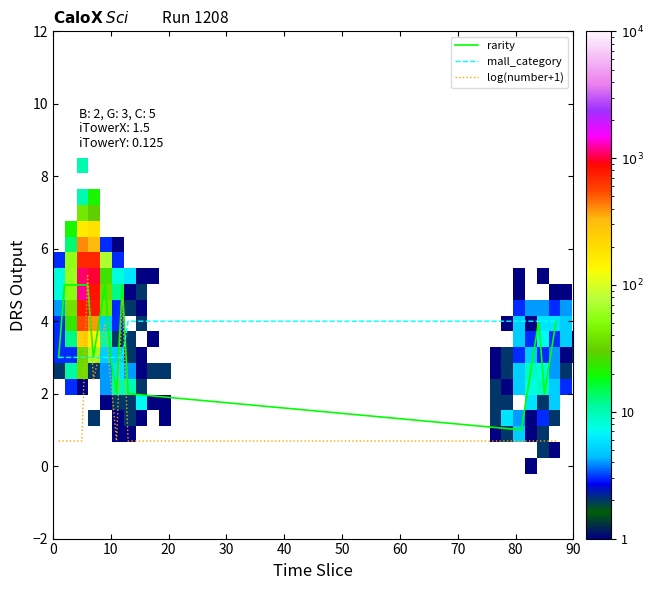

Which series has the widest spread of values?

log(number+1)